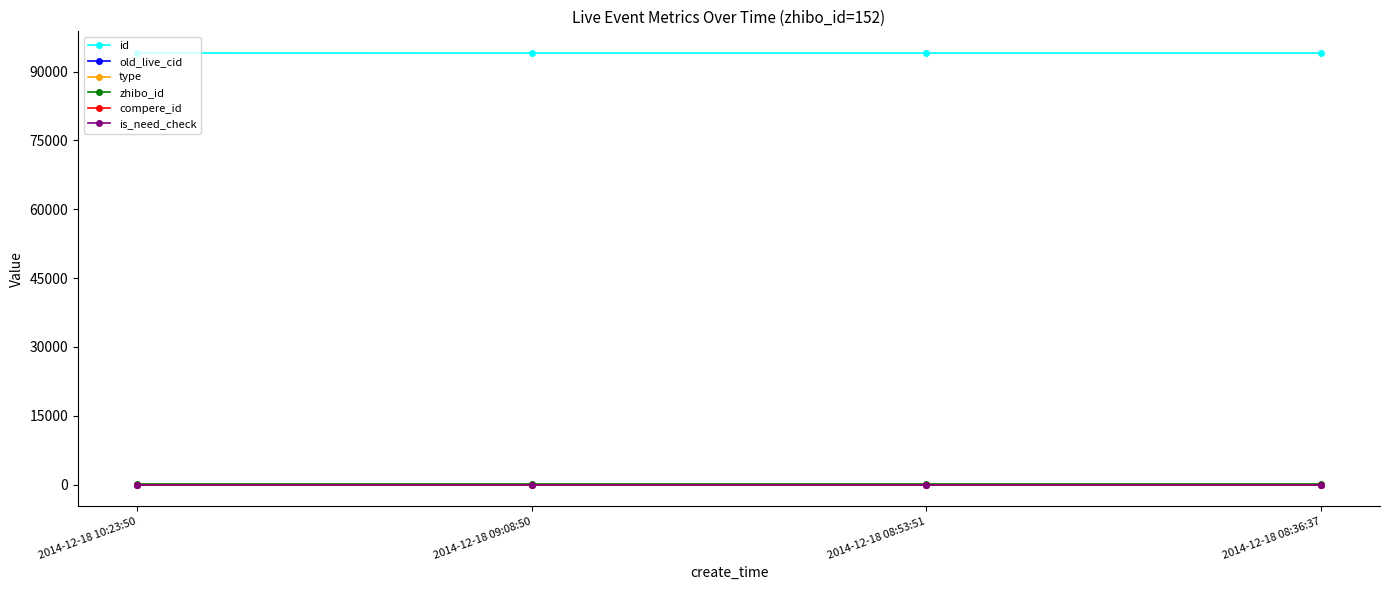

What is the label of the 2nd point from the left?

2014-12-18 09:08:50